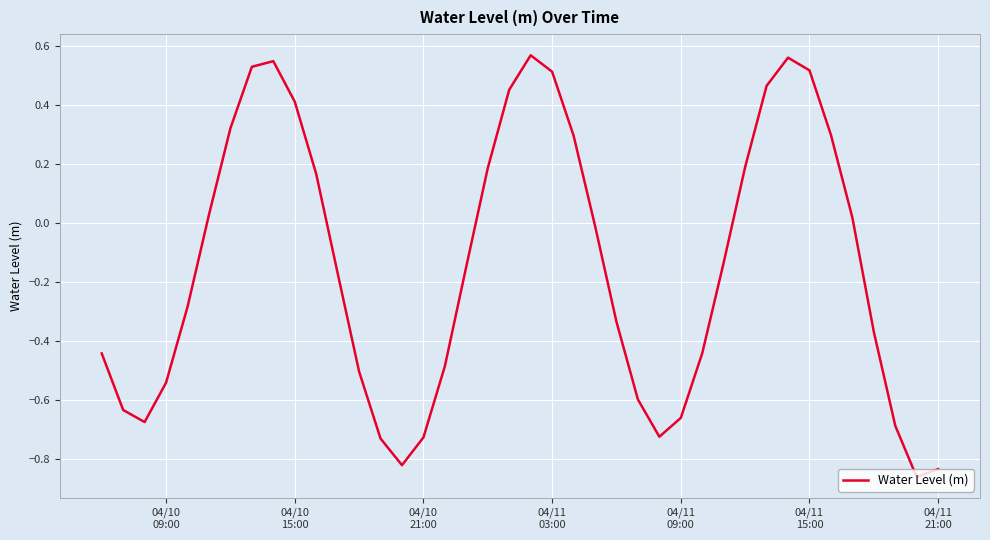

Reading left to right, list all the values displayed in this chart.

-0.4	-0.6	-0.7	-0.5	-0.3	0.0	0.3	0.5	0.5	0.4	0.2	-0.2	-0.5	-0.7	-0.8	-0.7	-0.5	-0.1	0.2	0.5	0.6	0.5	0.3	-0.0	-0.3	-0.6	-0.7	-0.7	-0.4	-0.1	0.2	0.5	0.6	0.5	0.3	0.0	-0.4	-0.7	-0.9	-0.8